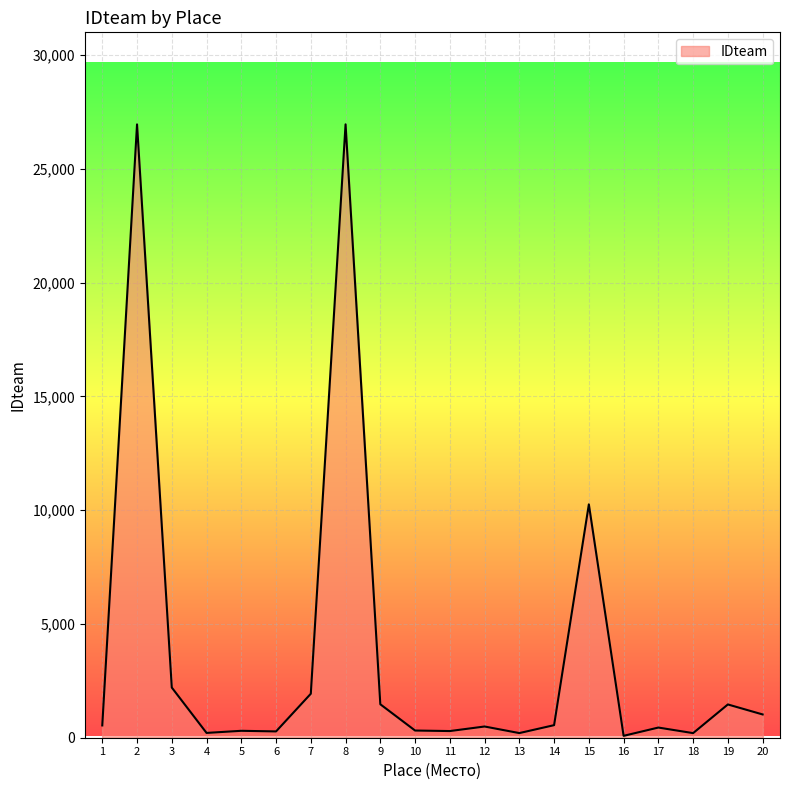

What is the smallest value displayed?

83